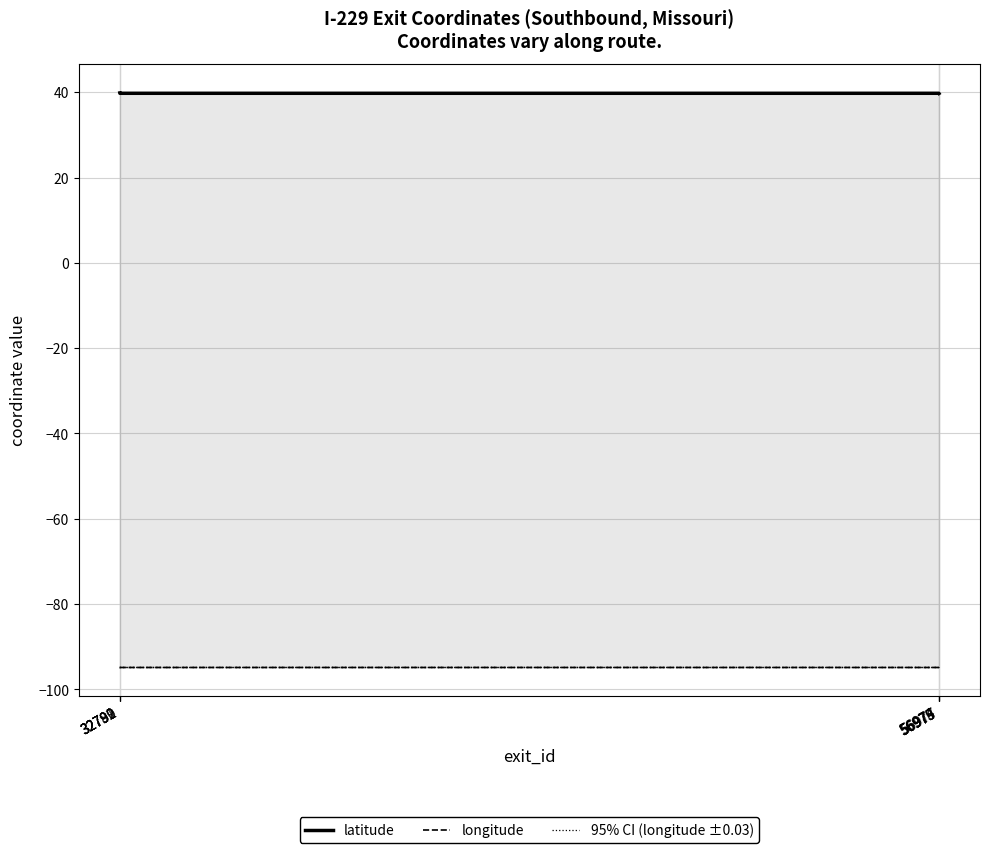

What is the minimum value for 95% CI (longitude ±0.03)?

-94.8